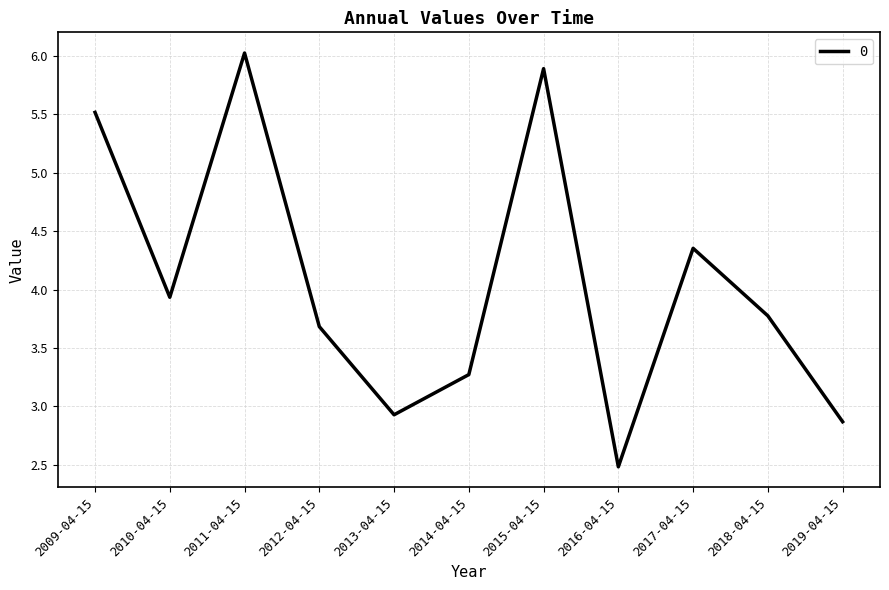

Count the values in the range 2 to 5.

8